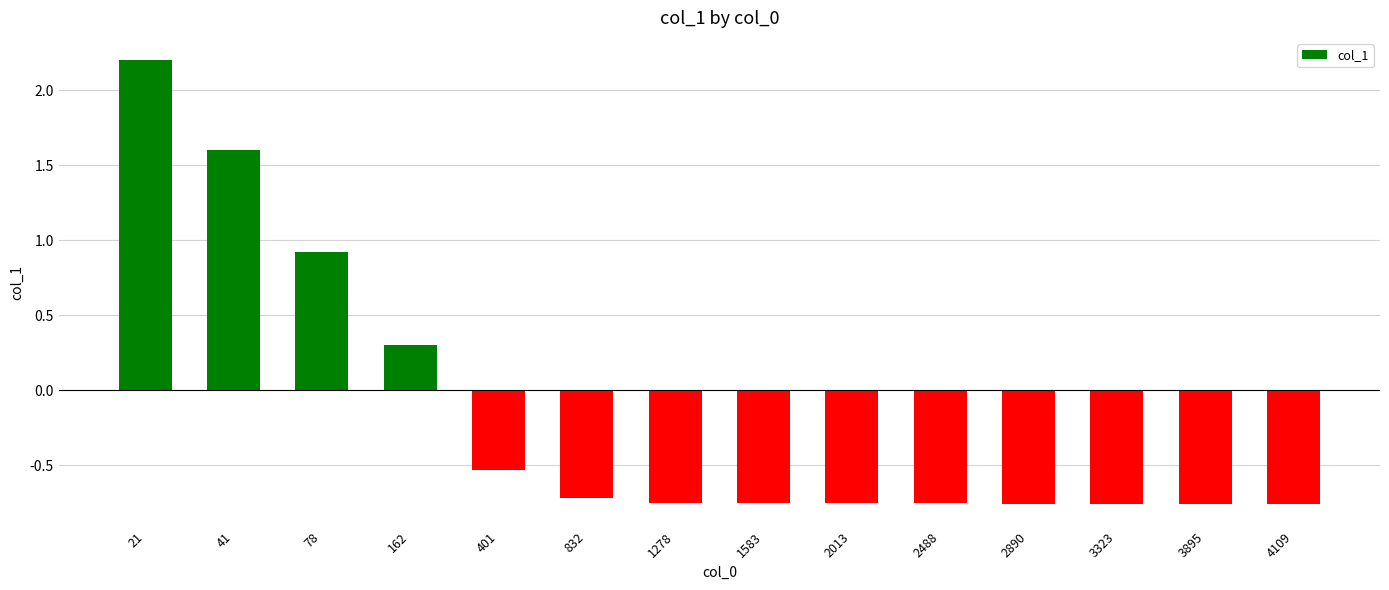

Between 21 and 832, which is larger?

21